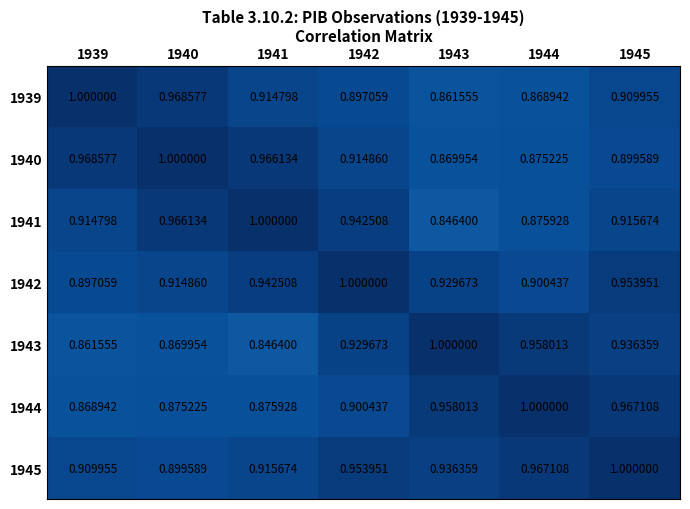

At how many categories does at least one series exceed 0?

7